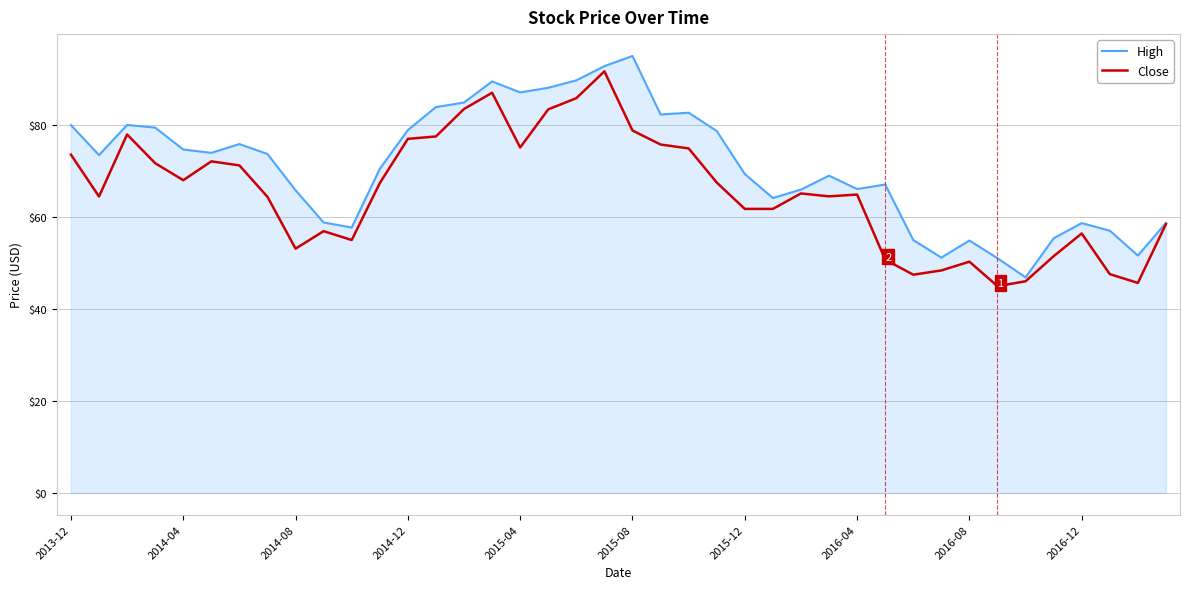

In Close, how many points are higher than both neighbors (excluding endpoints)?

9